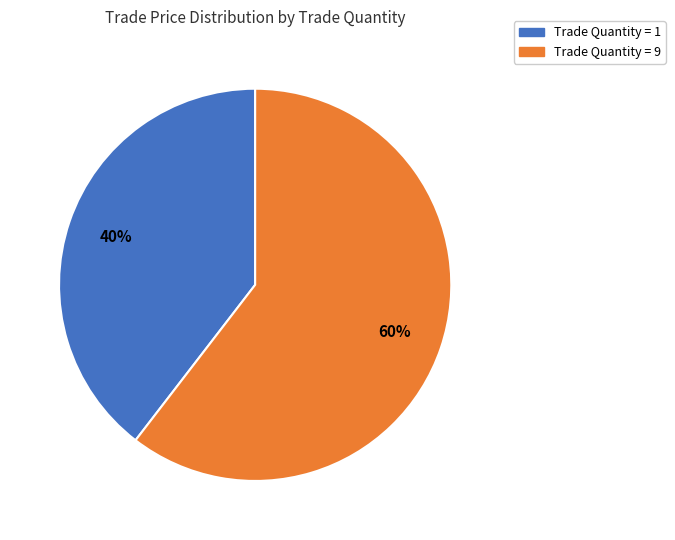

What percentage is the Trade Quantity = 9 slice, to the nearest percent?

60%